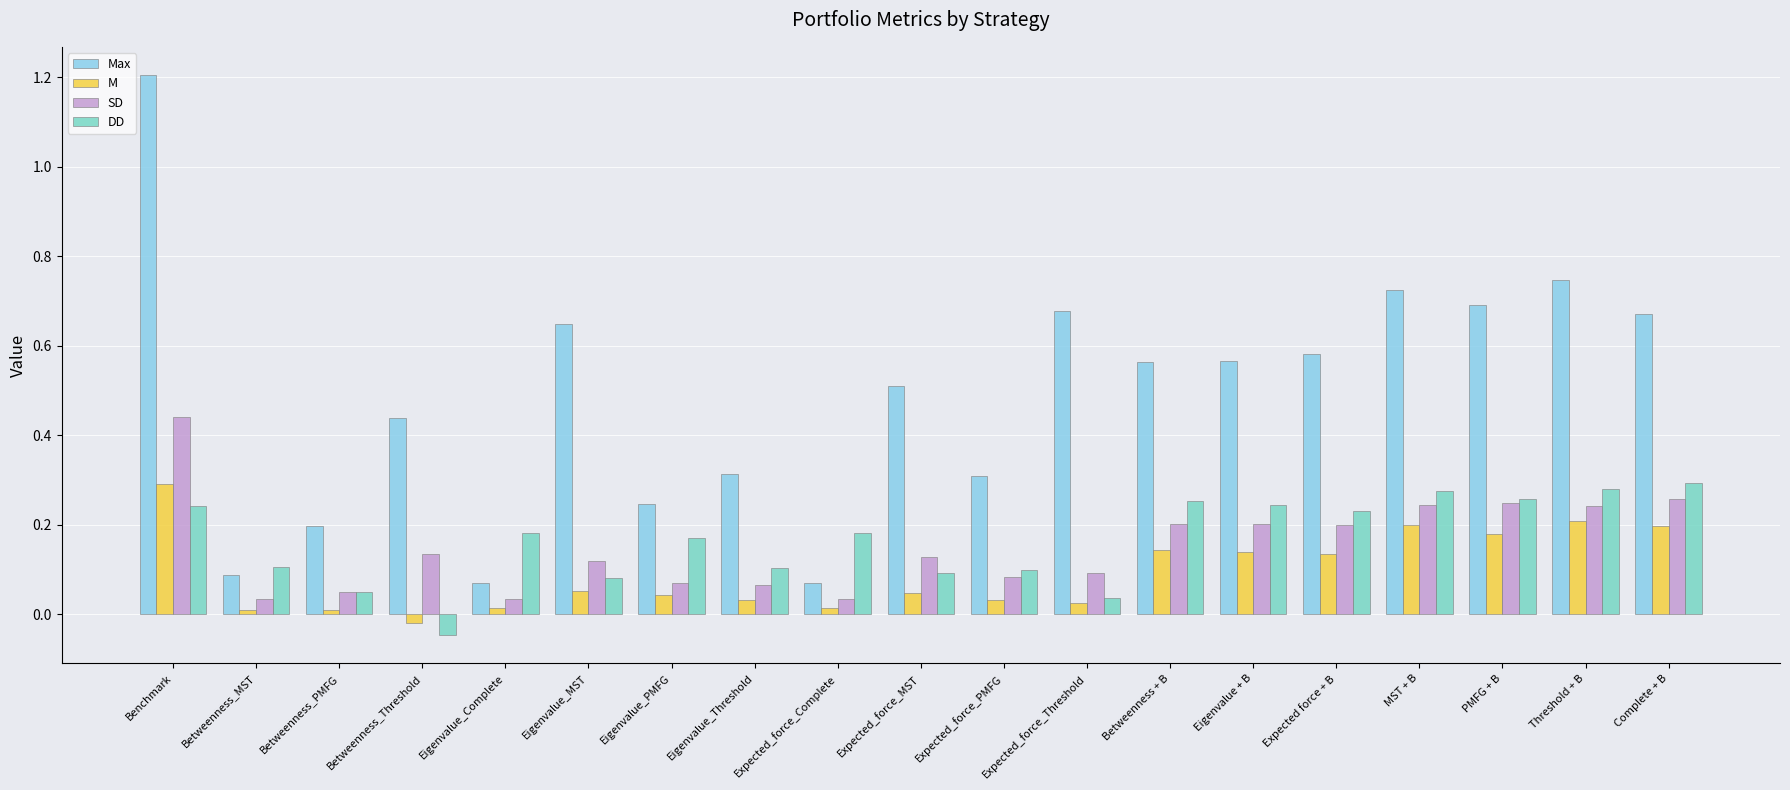

Does the chart contain any negative values?

Yes